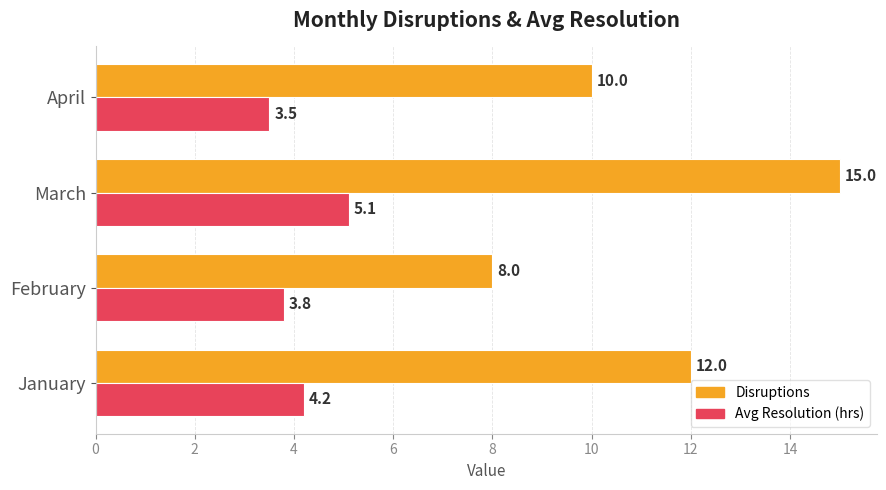

At which category is the sum across all series the highest?

March